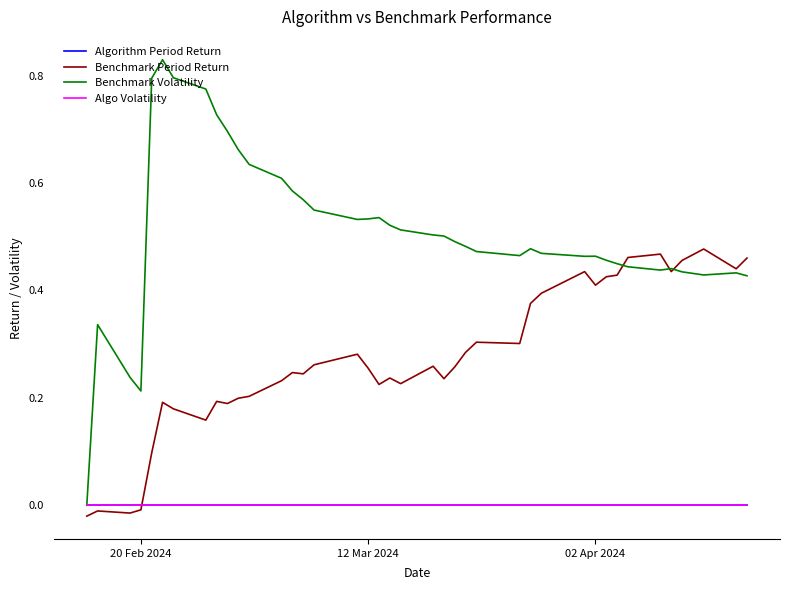

Does the chart have visible grid lines?

No